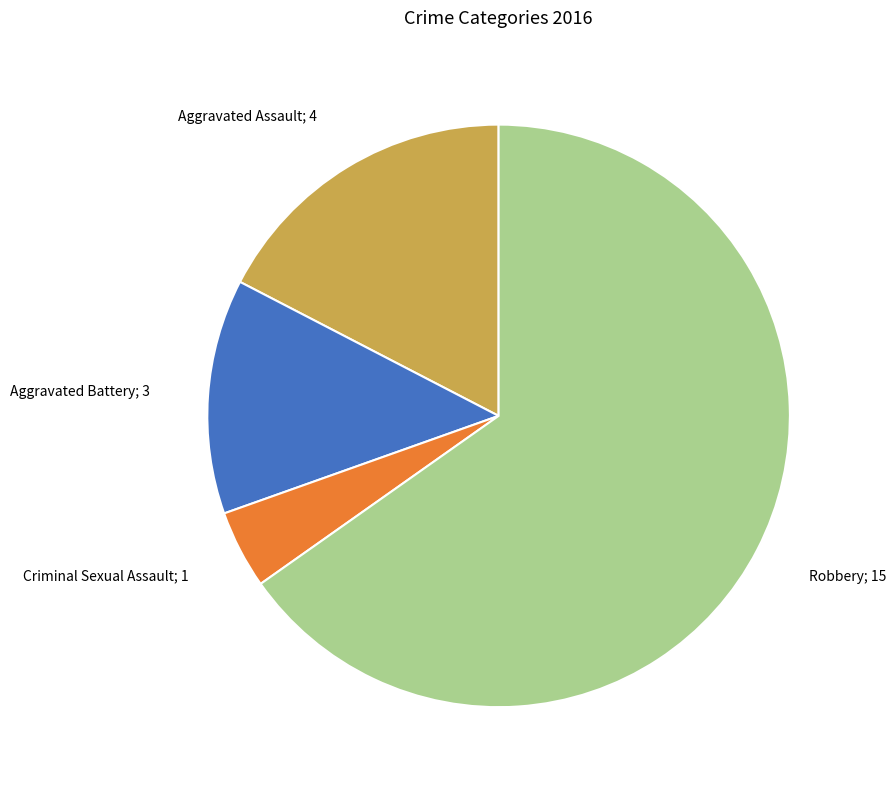

Do Aggravated Assault; 4 and Criminal Sexual Assault; 1 together represent more than half of the pie?

No